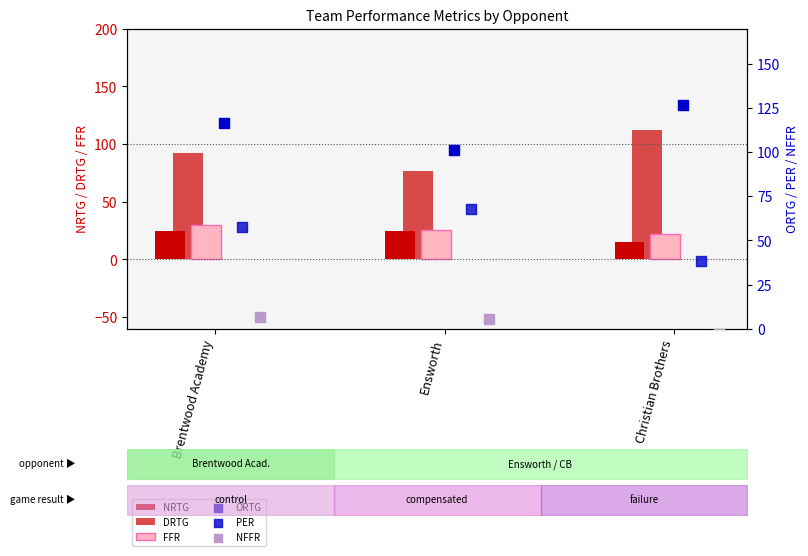

Which series contains the lowest Y value?

NFFR